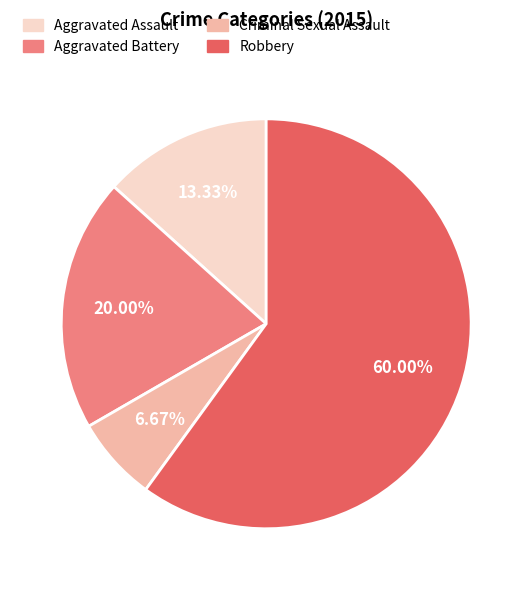

How many segments does this pie chart have?

4